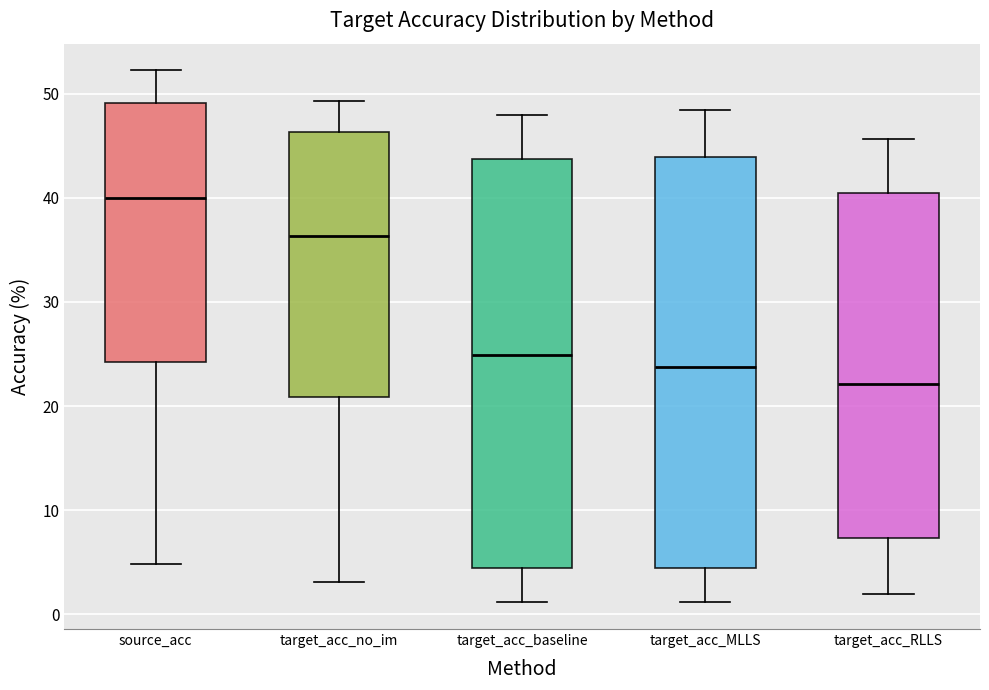

Reading left to right, read every box against the y-axis: the position of its median line, the range the box covers, and the ends of its whiskers. The values are not printed on the chart, so give them approximately, as read against the axis.

source_acc: median 40, box 24 to 49, whiskers 5 to 52
target_acc_no_im: median 36, box 21 to 46, whiskers 3 to 49
target_acc_baseline: median 25, box 5 to 44, whiskers 1 to 48
target_acc_MLLS: median 24, box 4 to 44, whiskers 1 to 48
target_acc_RLLS: median 22, box 7 to 40, whiskers 2 to 46